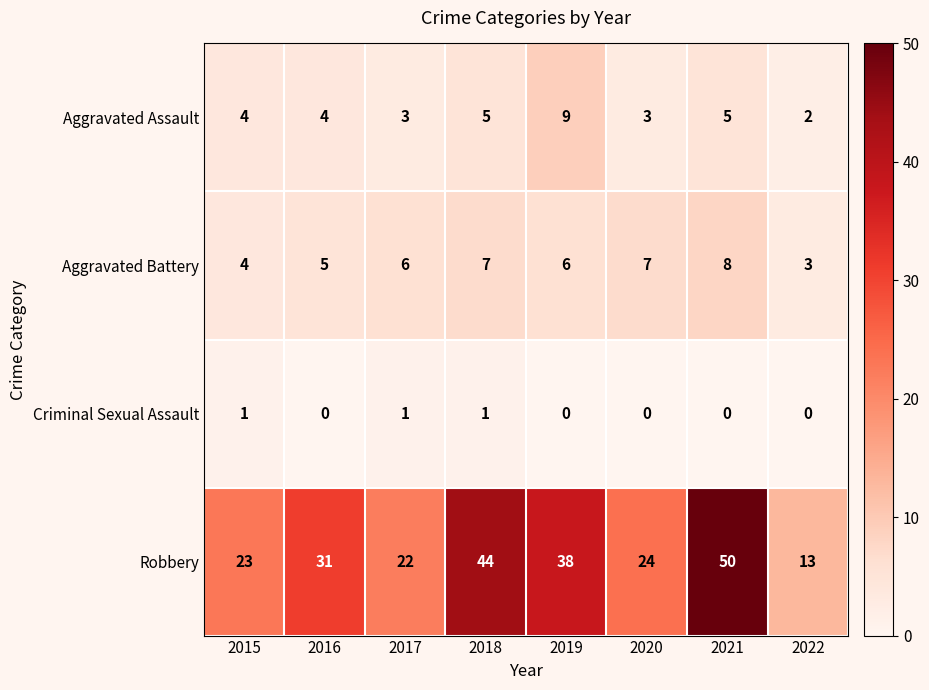

Which series has the largest total across all categories?

Robbery